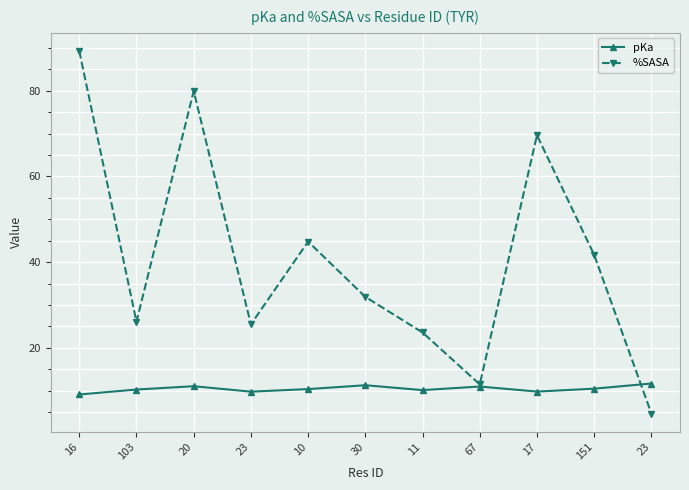

Reading right to left, what are all the values shown in this chart?

pKa: 23=11.7	151=10.5	17=9.8	67=11.0	11=10.2	30=11.3	10=10.4	23=9.8	20=11.1	103=10.3	16=9.1
%SASA: 23=4.7	151=41.7	17=69.6	67=11.5	11=23.6	30=31.9	10=44.8	23=25.5	20=79.9	103=26.1	16=89.2